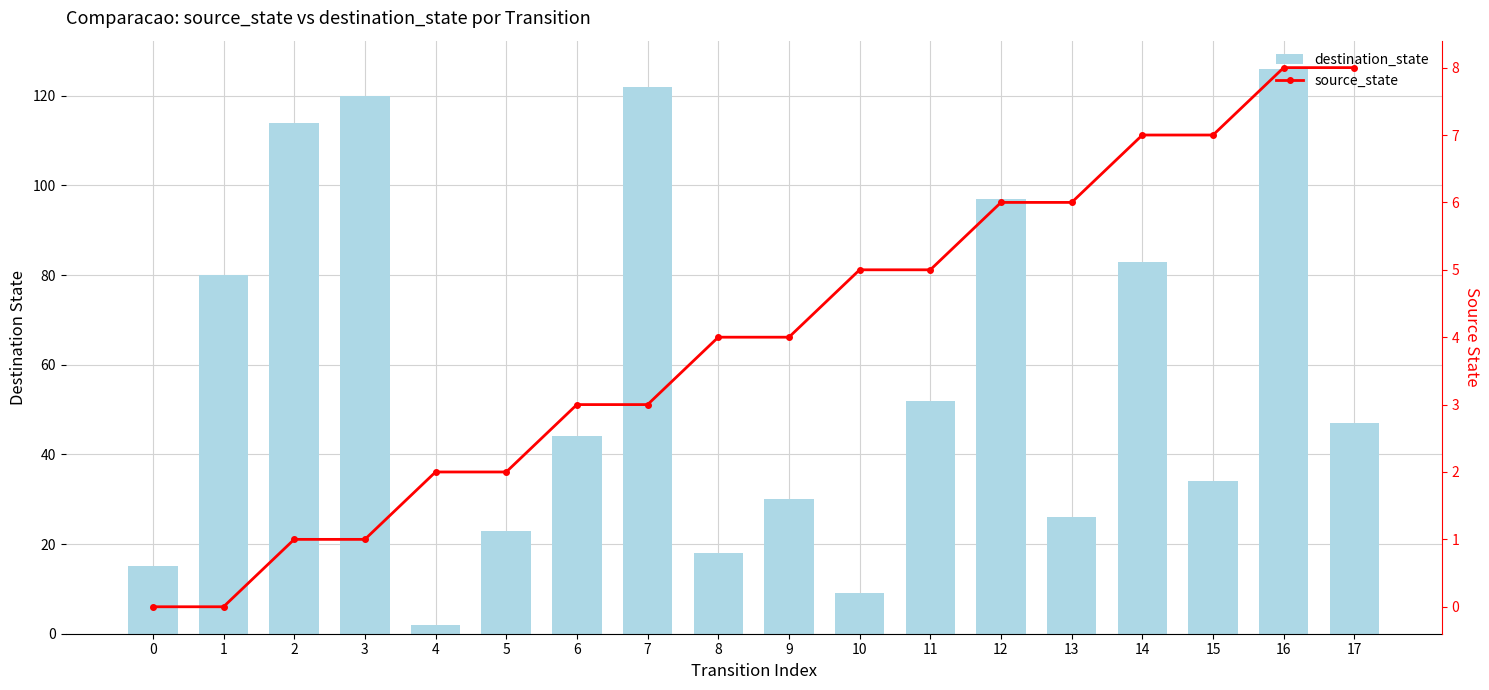

The source_state series shows 5 at 10. True or false?

True